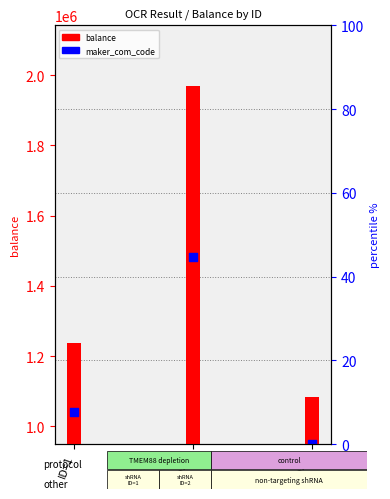

What are all the series names shown in the legend?

balance, maker_com_code